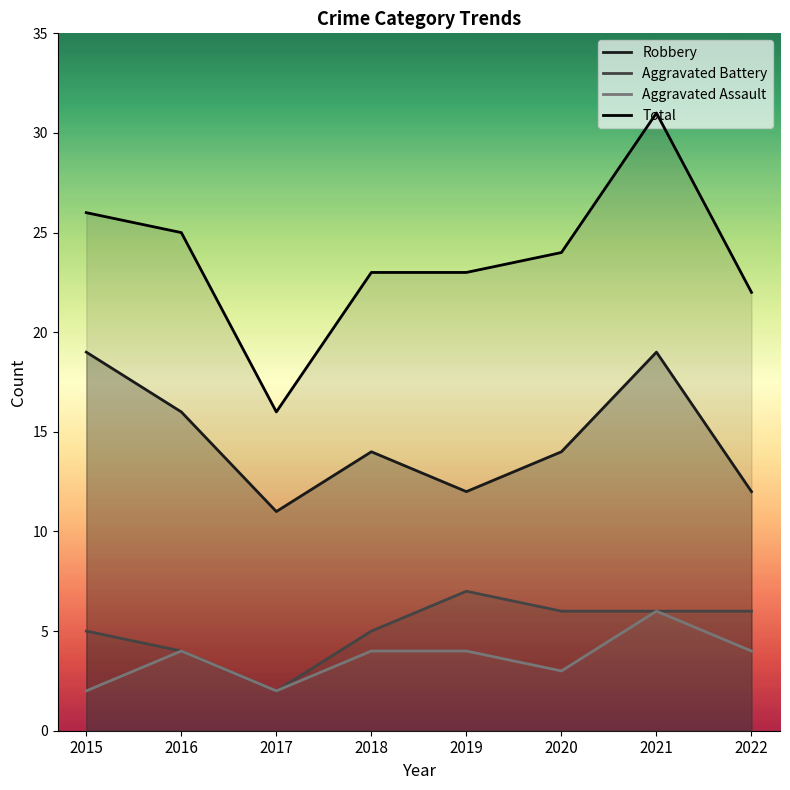

The Aggravated Assault series shows 4 at 2016. True or false?

True